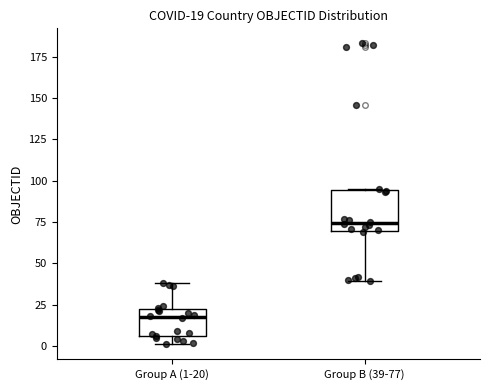

Which box has the highest median line?

Group B (39-77)